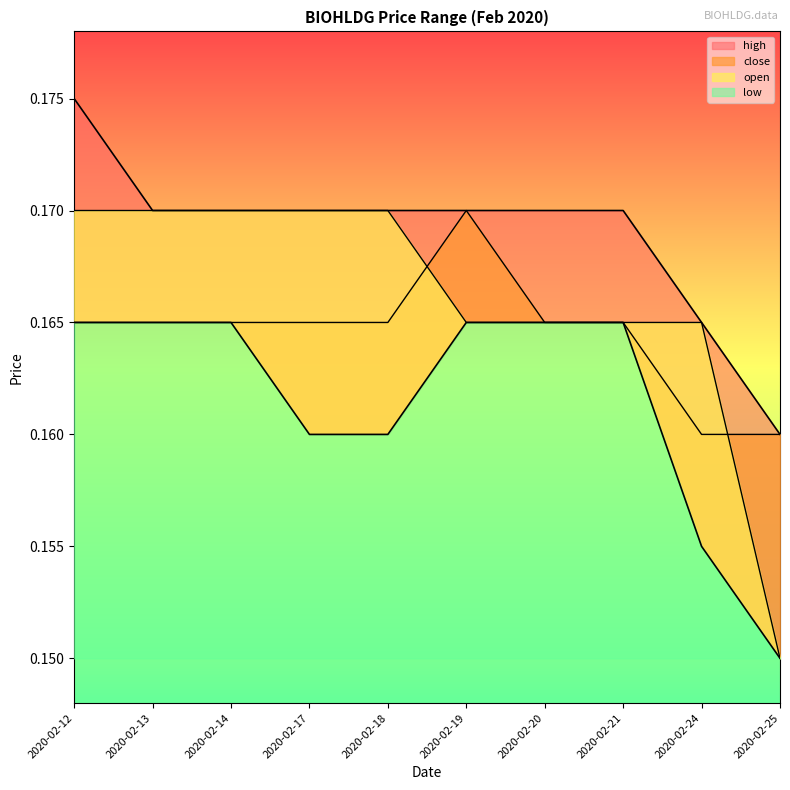

How many data points does each series have?

10